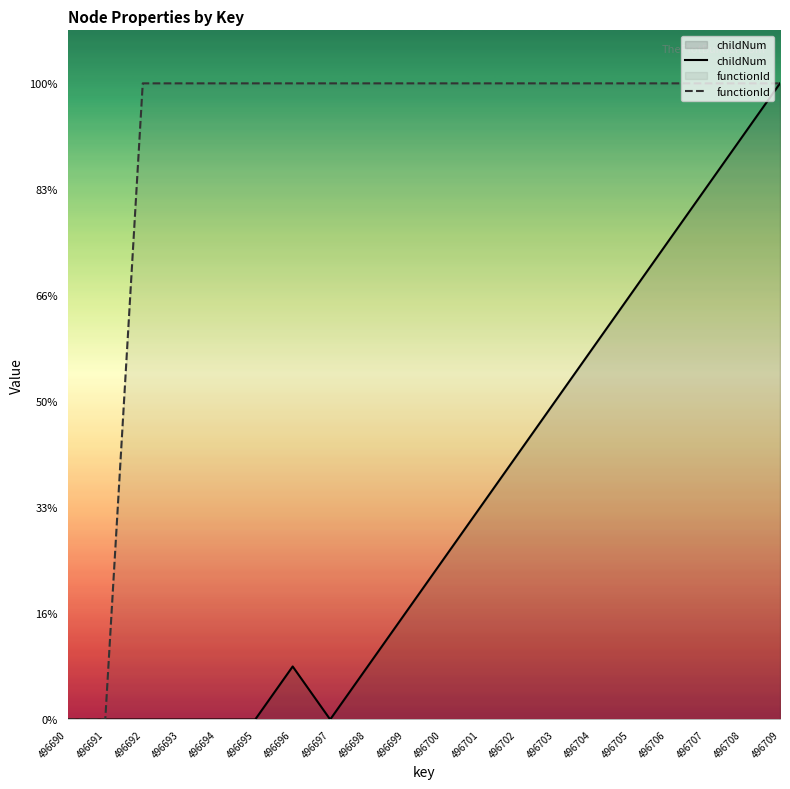

List the series in order of their overall mean, lowest first.

childNum, functionId